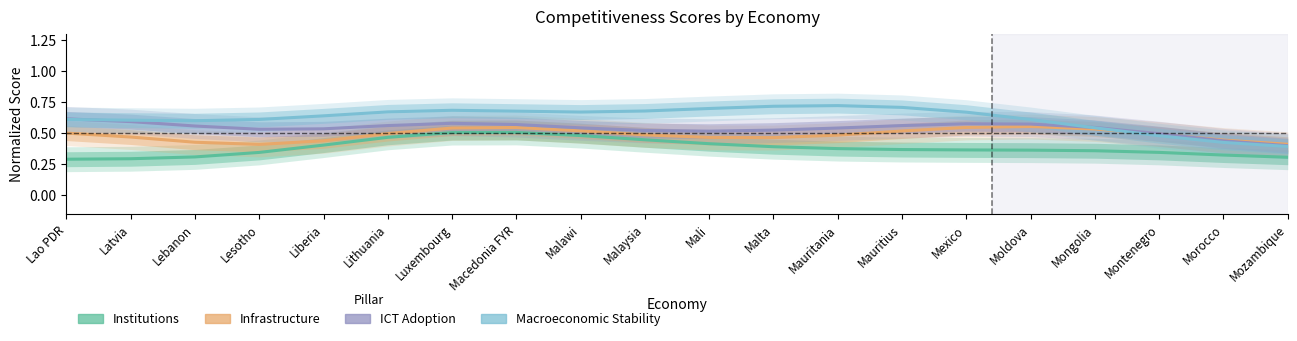

The value of Institutions at Liberia is 0.4. True or false?

True